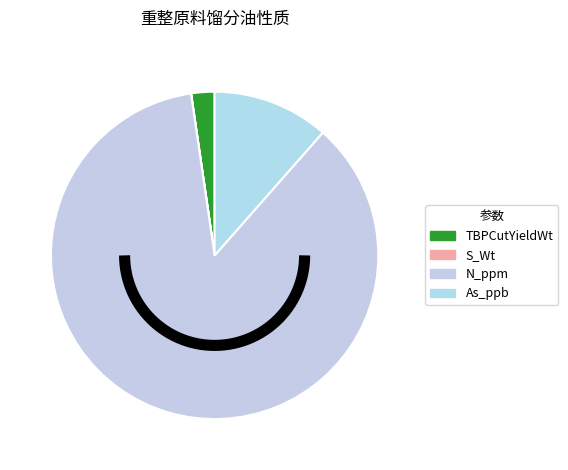

True or false: As_ppb accounts for 11% of the total.

True